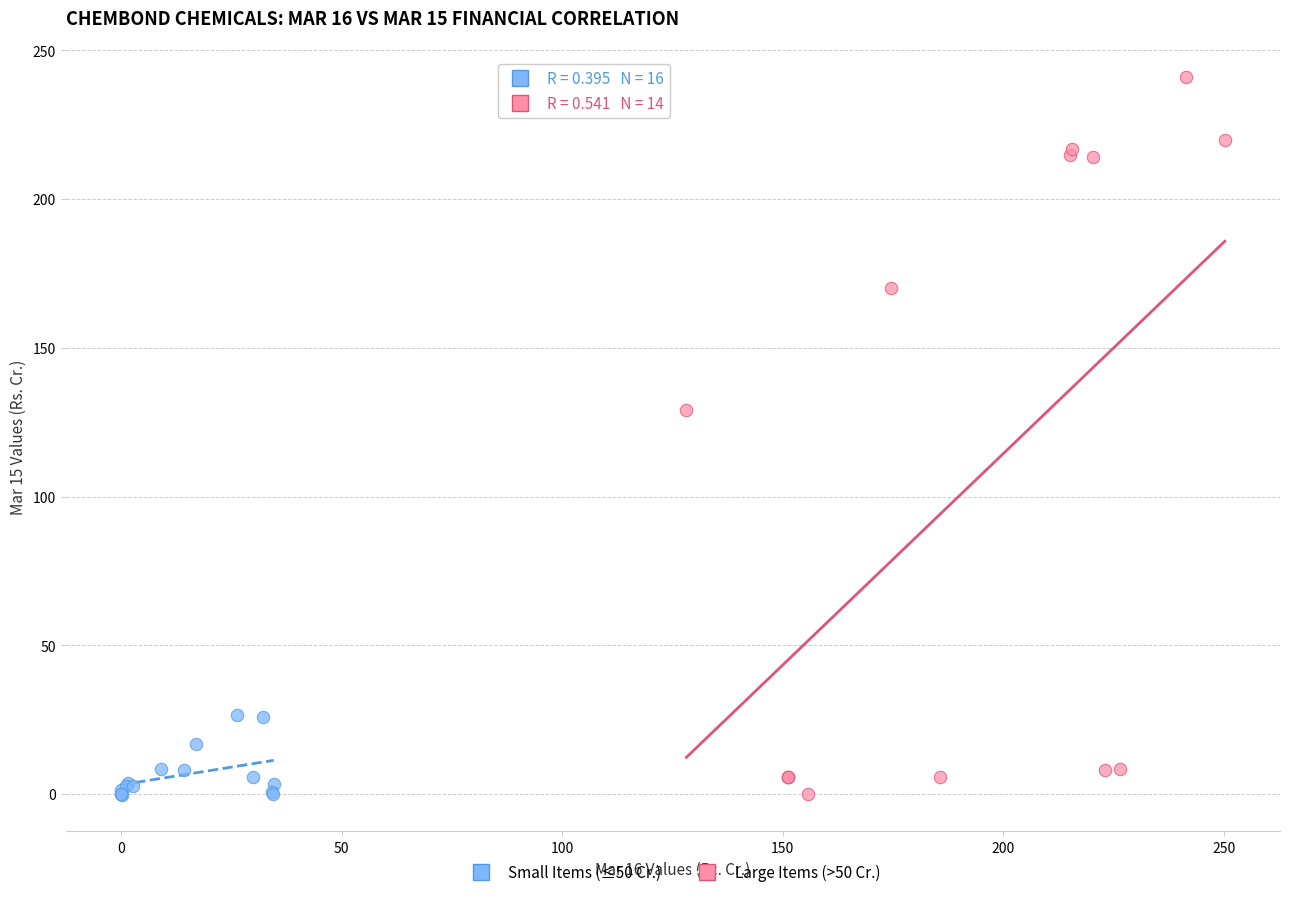

Which series has the largest Y range (max minus min)?

Large Items (>50 Cr.)